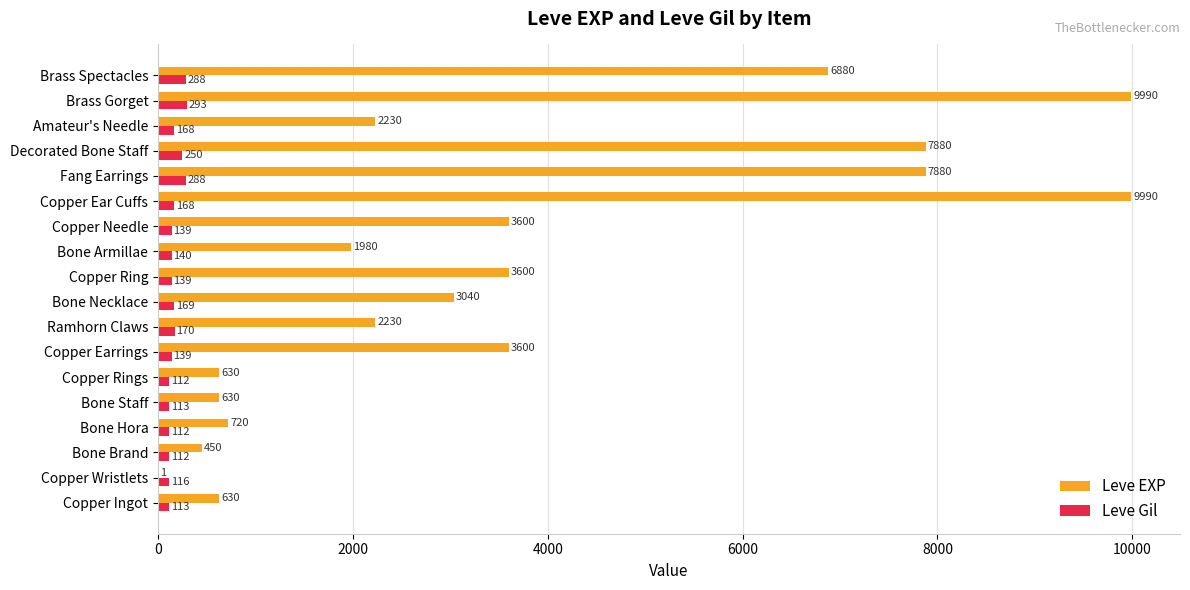

Is it true that Leve EXP equals 3600 at Copper Needle?

True